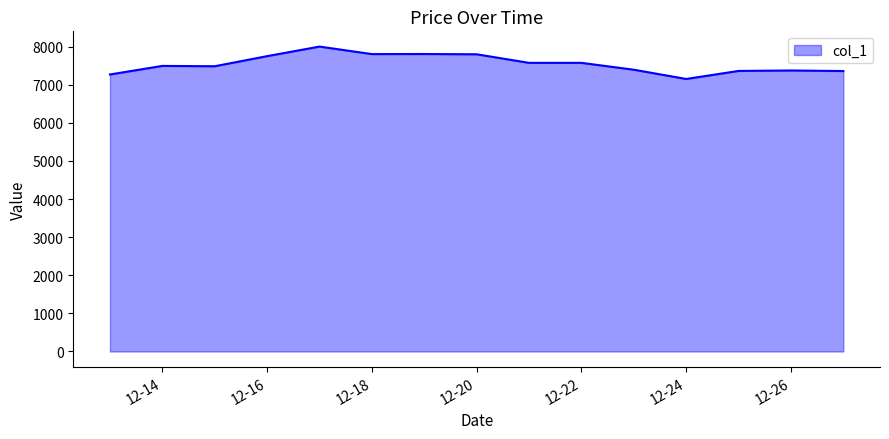

What is the smallest value displayed?

7151.7